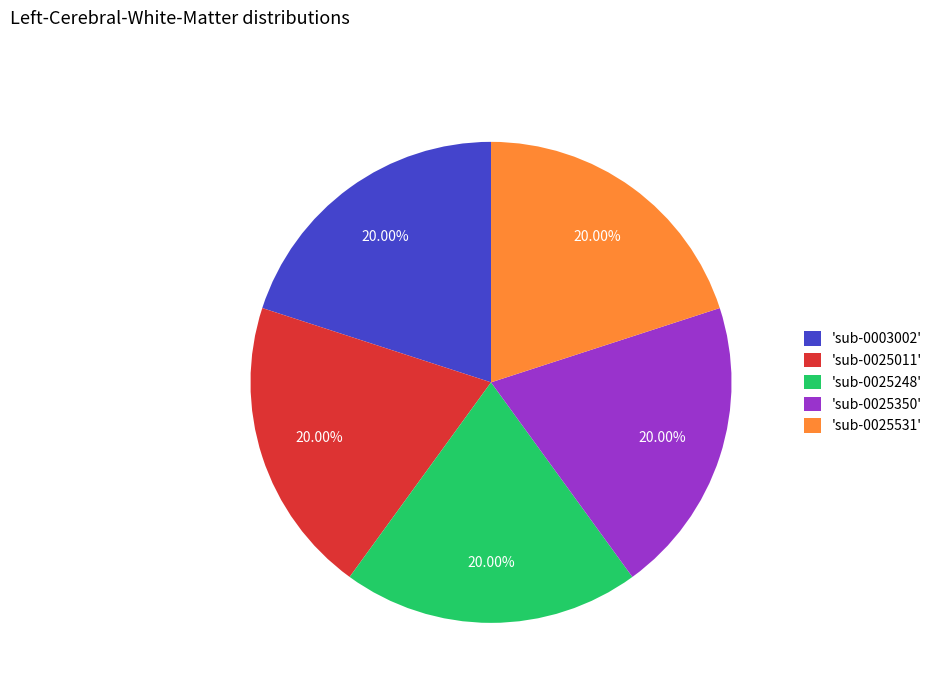

Combined, do 'sub-0025531' and 'sub-0003002' account for over 50%?

No